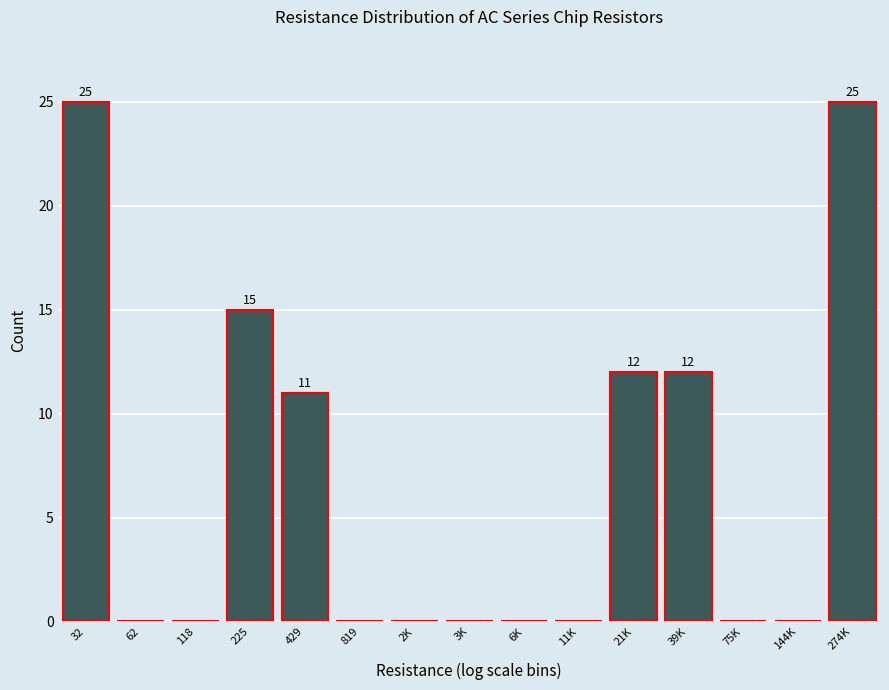

Reading left to right, extract all data points from this chart.

32=25	62=0	118=0	225=15	429=11	819=0	2K=0	3K=0	6K=0	11K=0	21K=12	39K=12	75K=0	144K=0	274K=25